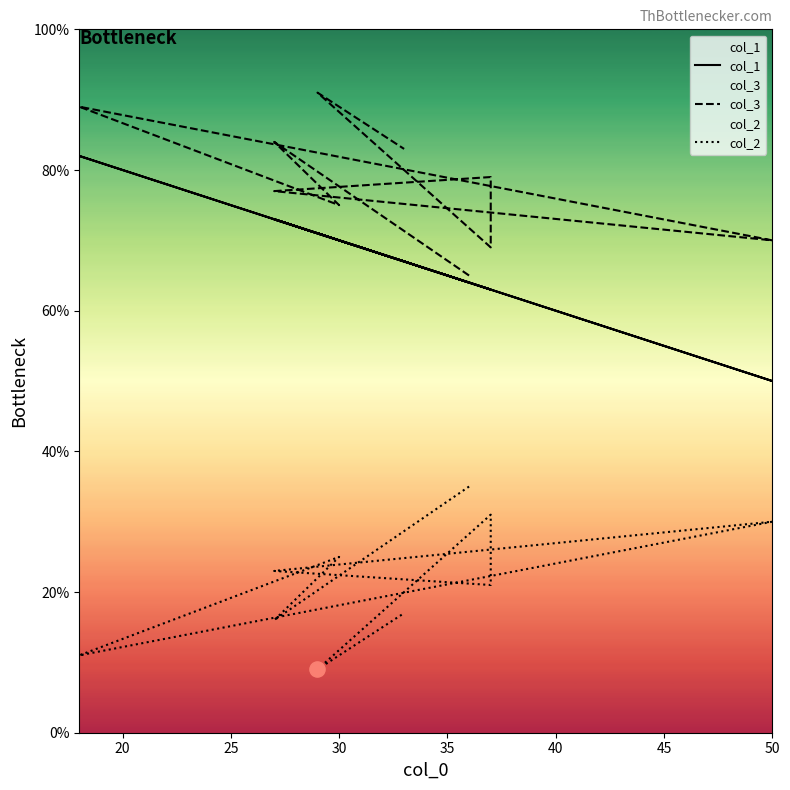

Which series reaches the maximum Y coordinate?

col_3